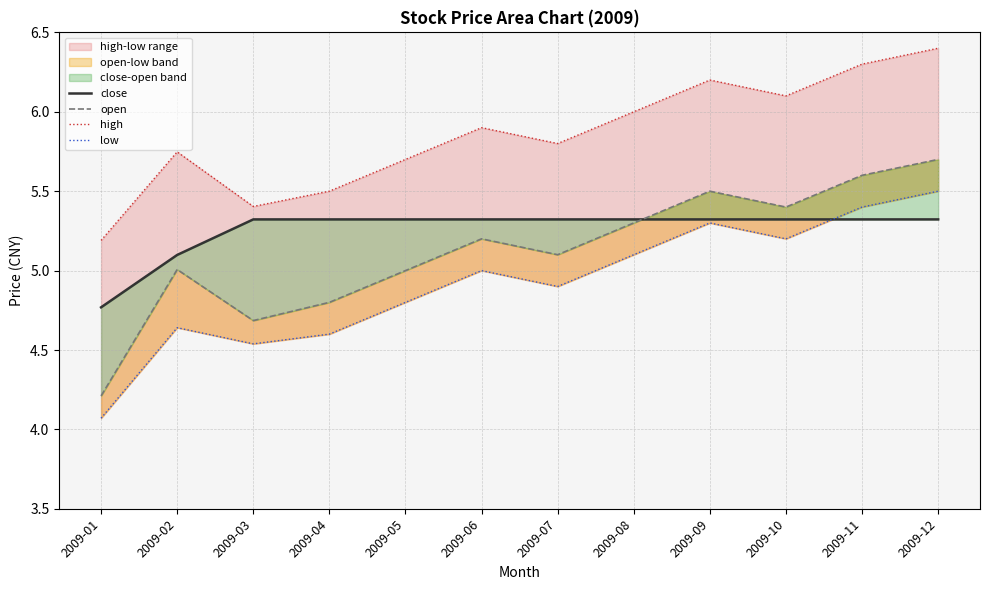

The open series shows 8.5 at 2009-09. True or false?

False